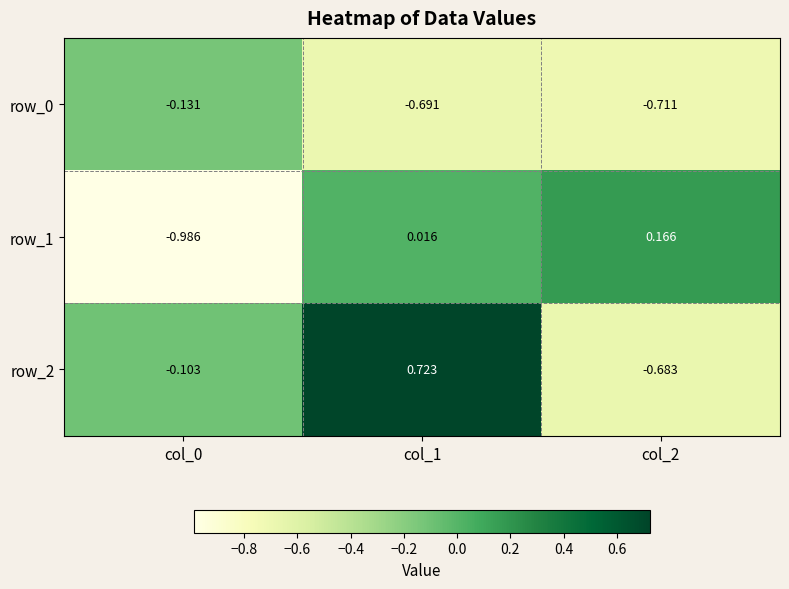

Is the value of row_0 at col_1 greater than the value of row_2 at col_1?

No